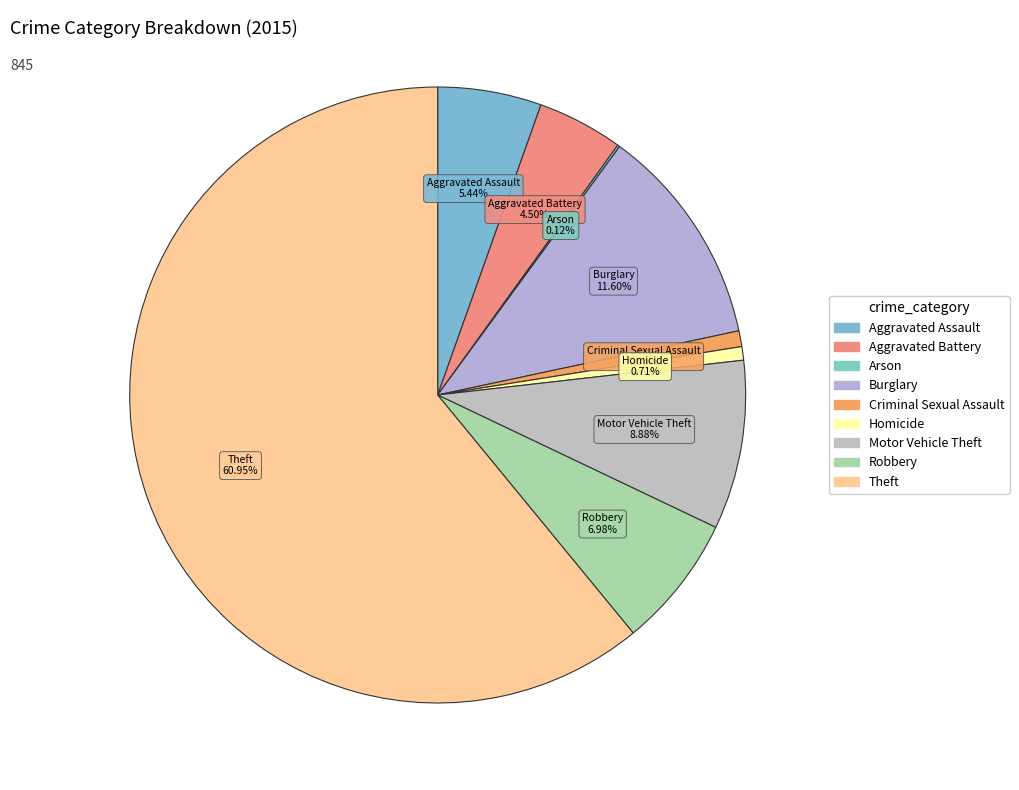

To the nearest percent, what percentage of the pie is Robbery?

7%